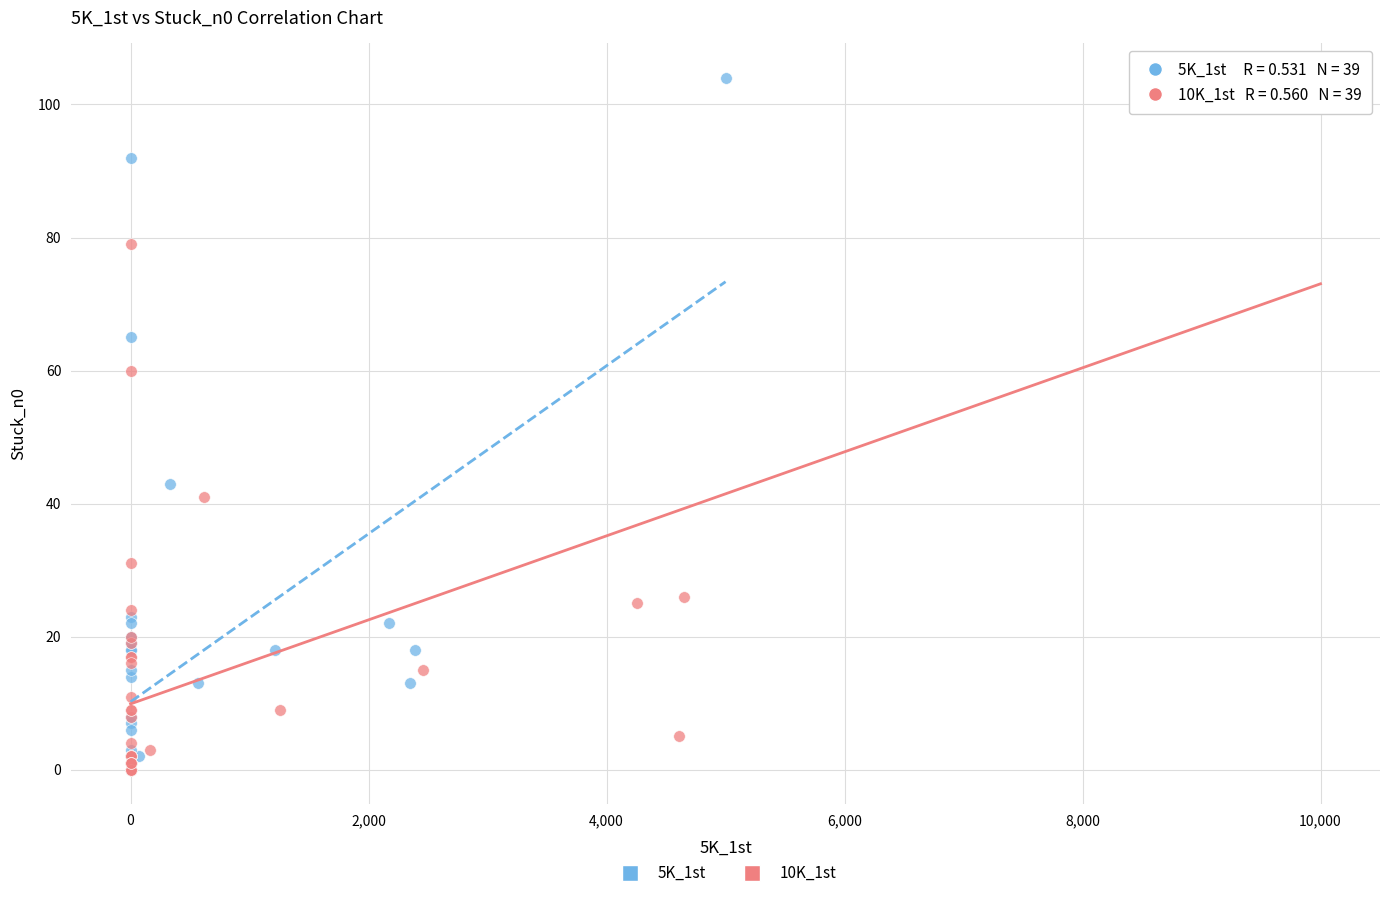

Which series reaches the maximum Y coordinate?

5K_1st